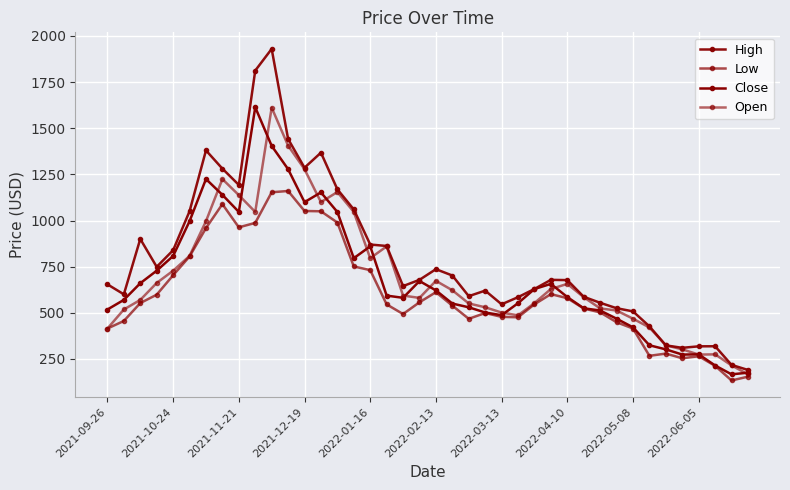

What is the sum of all High values?

31807.7